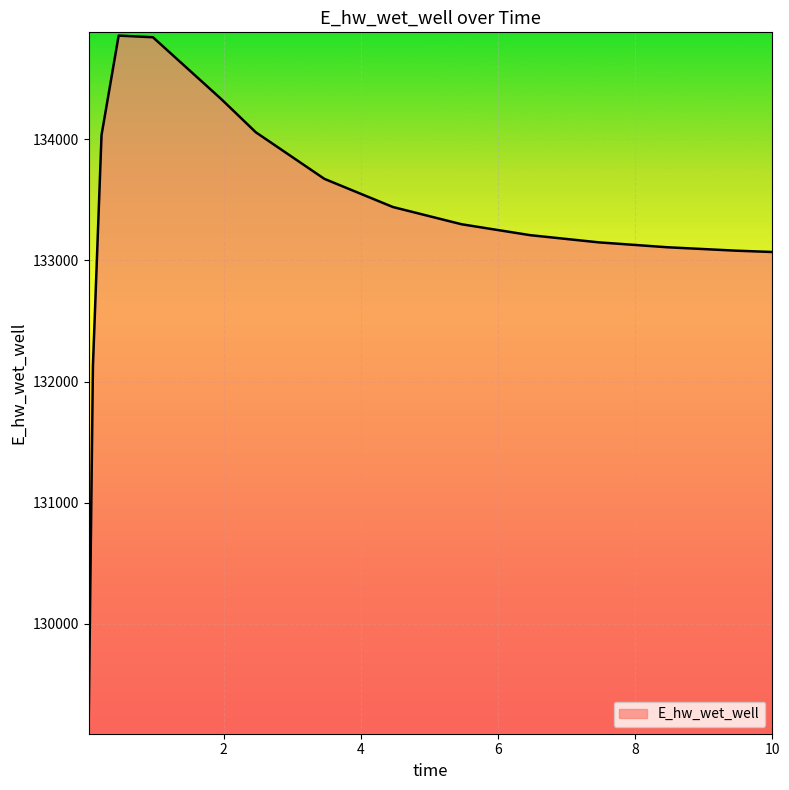

What is the greatest value displayed?

134857.0